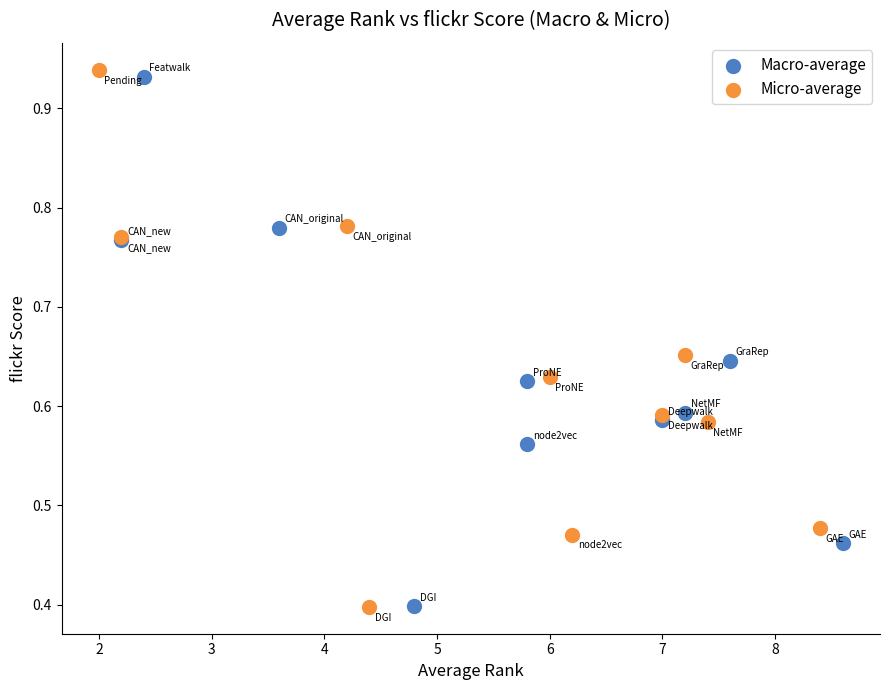

Which series has the largest Y range (max minus min)?

Micro-average